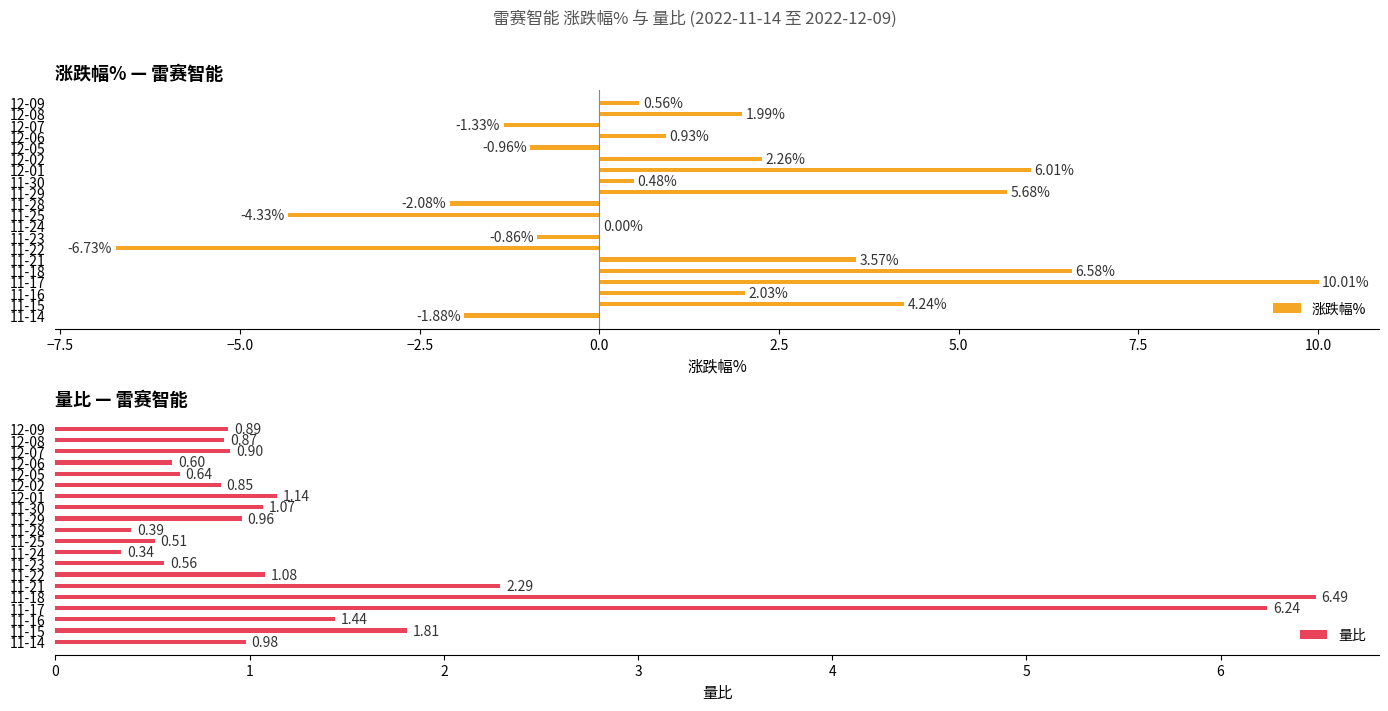

What is the sum of the 涨跌幅% values at 11-23 and 11-28?

-2.9